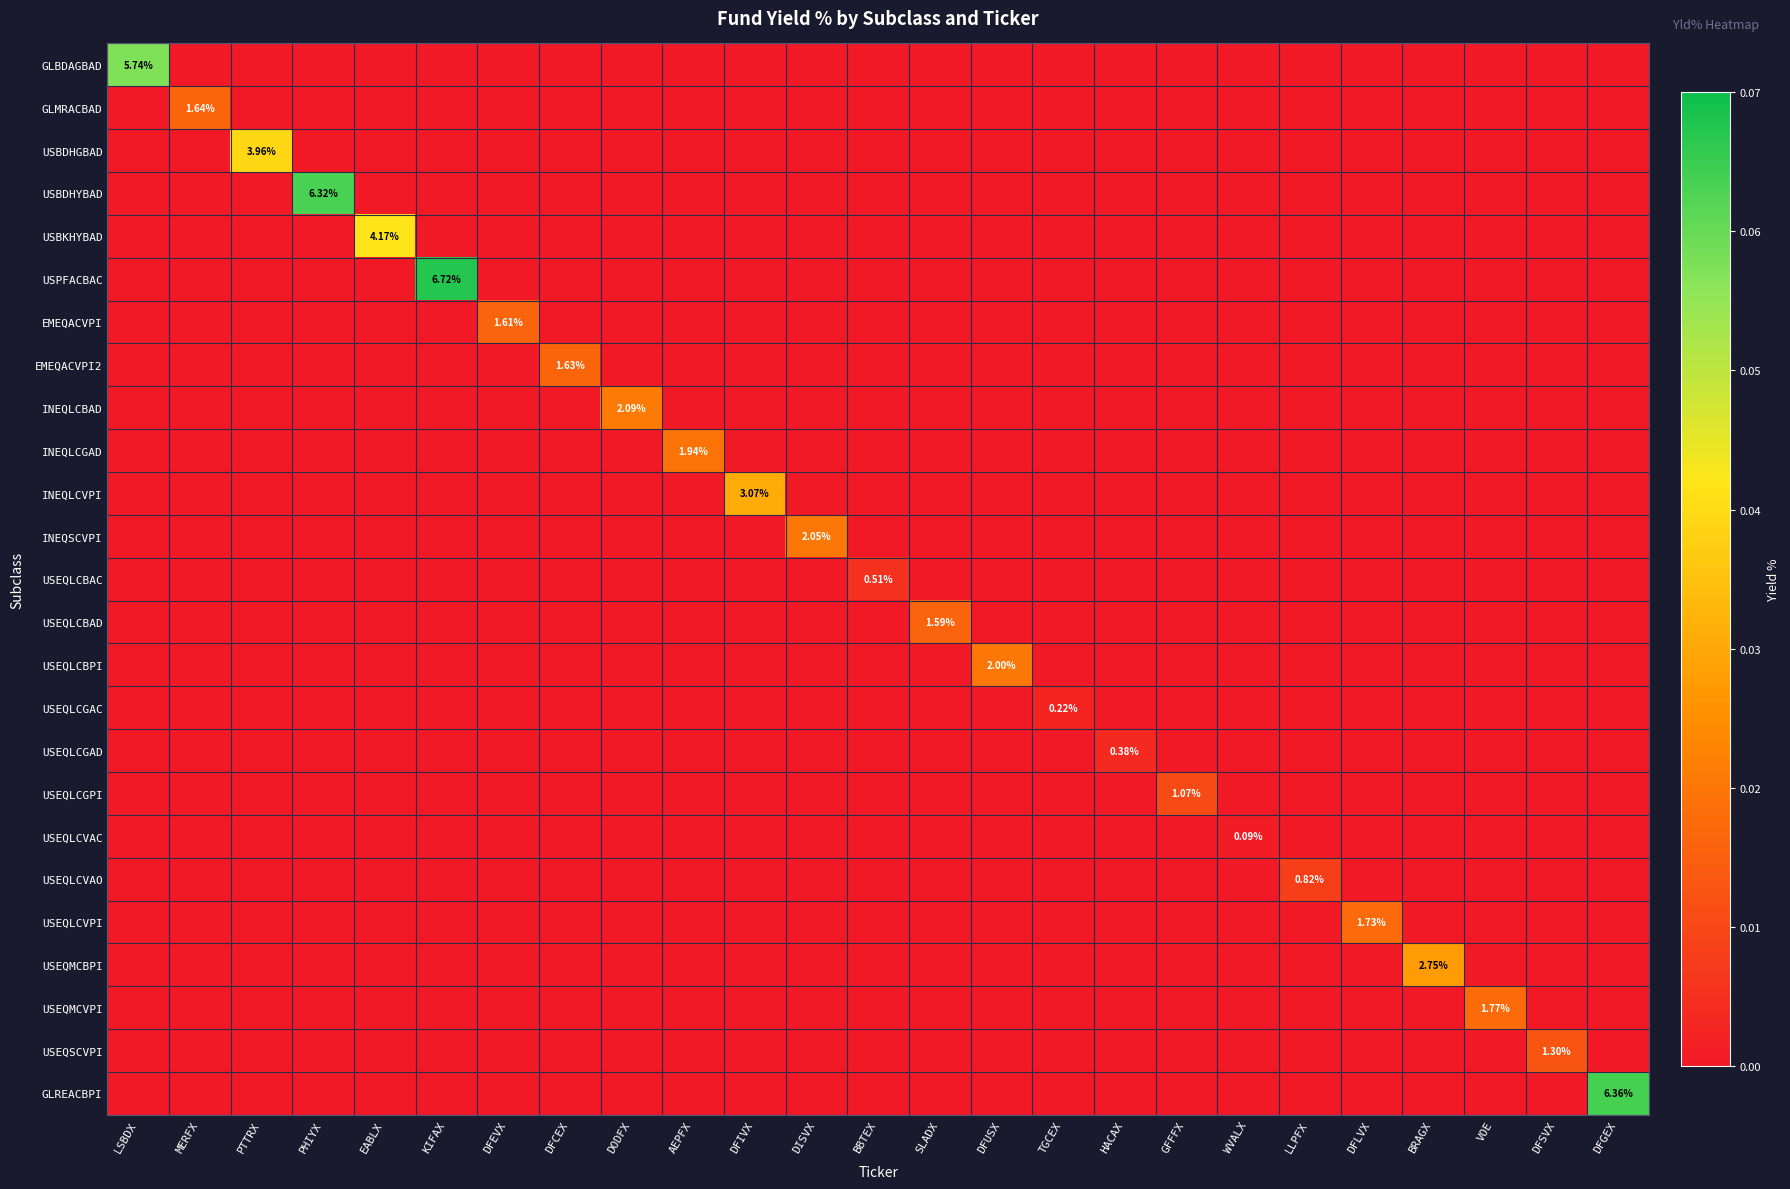

How many data points does each series have?

25